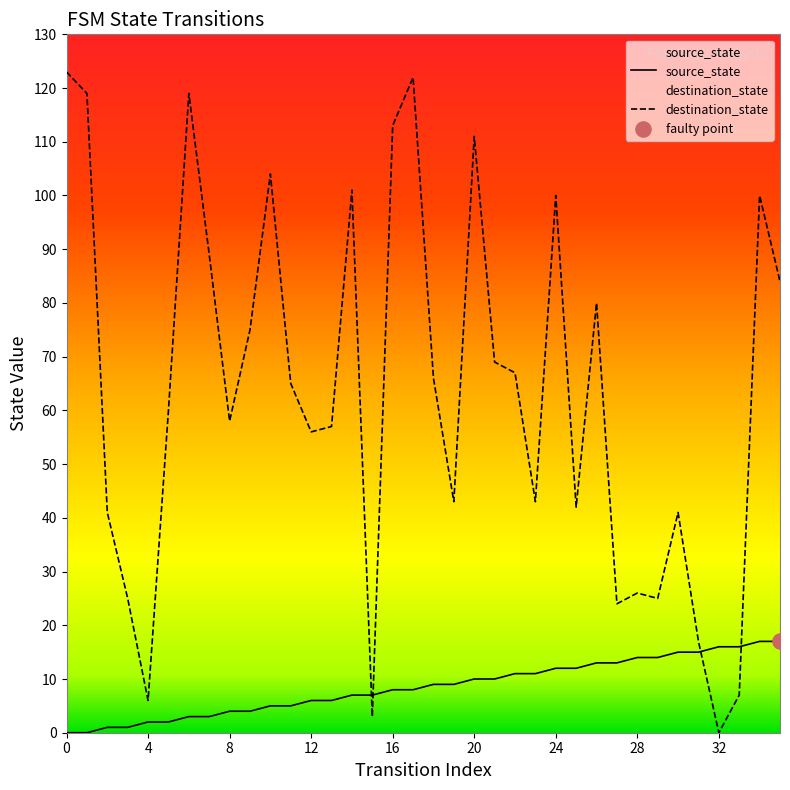

Which series contains the lowest Y value?

source_state